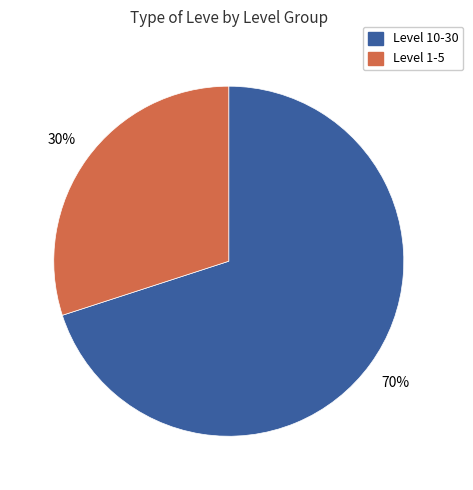

To the nearest percent, what is the difference between the largest and smallest slice percentages?

40%